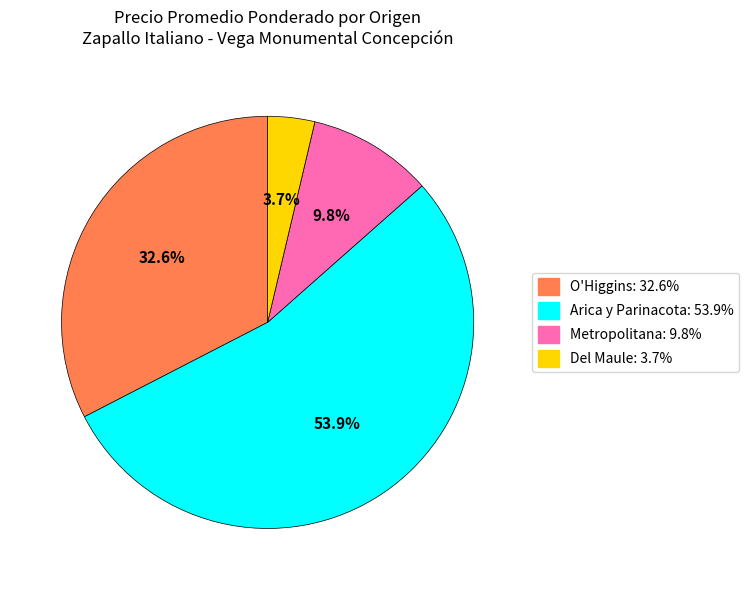

How many segments does this pie chart have?

4